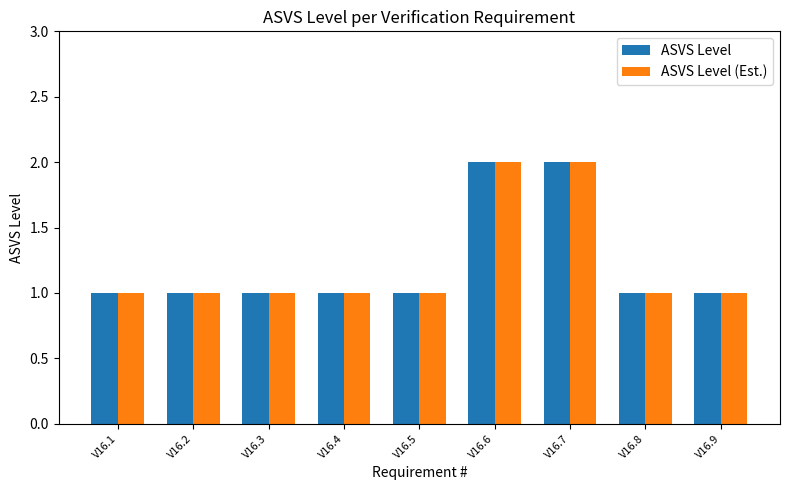

How many series are shown in this chart?

2